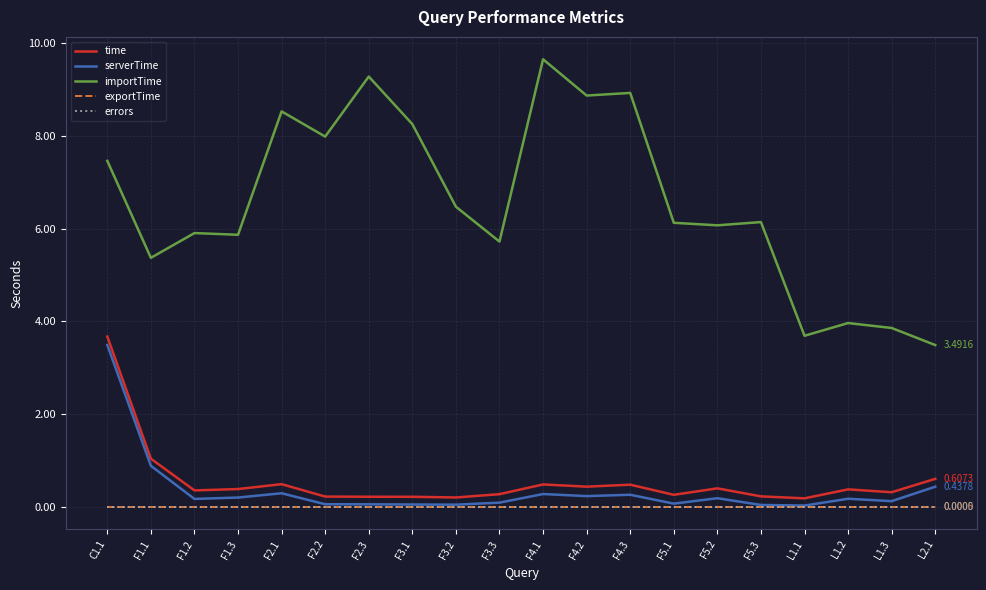

Which series has the largest total across all categories?

importTime